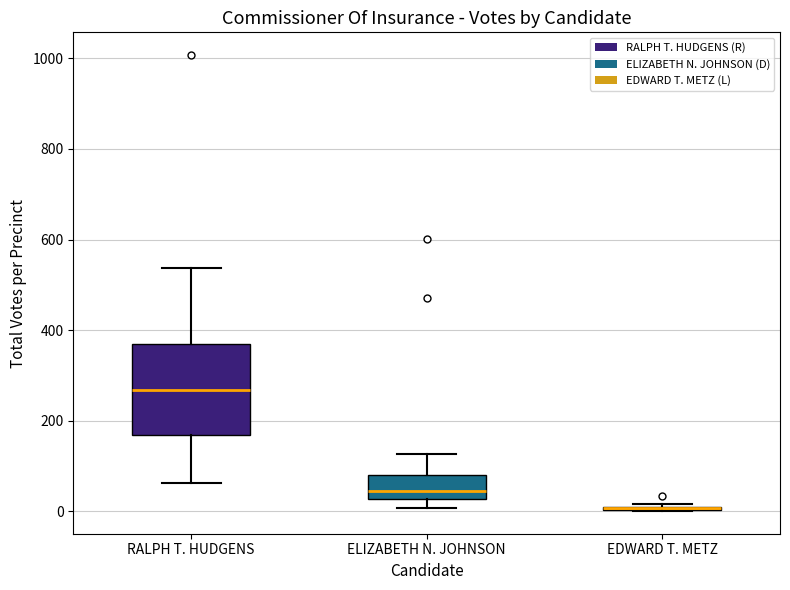

Where is the upper edge of the box for RALPH T. HUDGENS on the y-axis? The values are not printed on the chart, so give them approximately, as read against the axis.

380